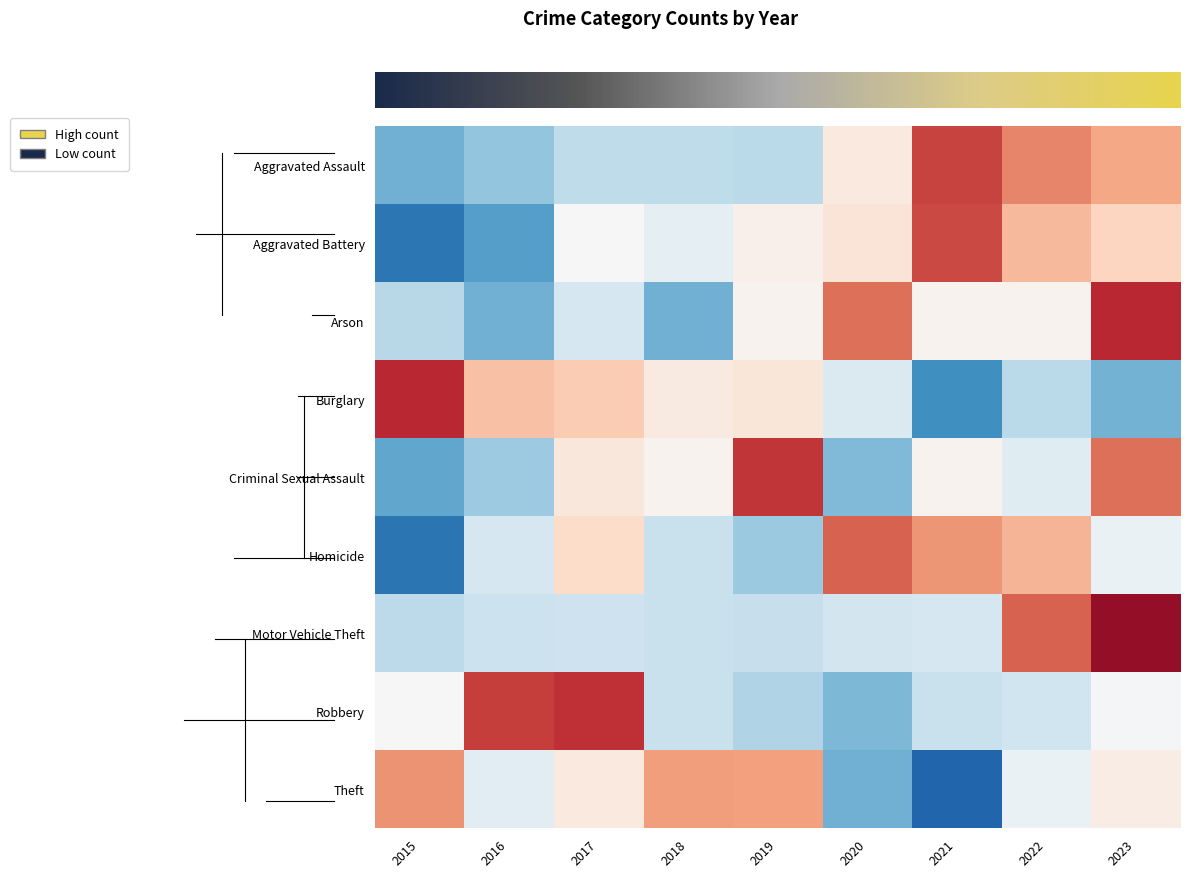

Which has a higher value, 2019 or 2015?

2019